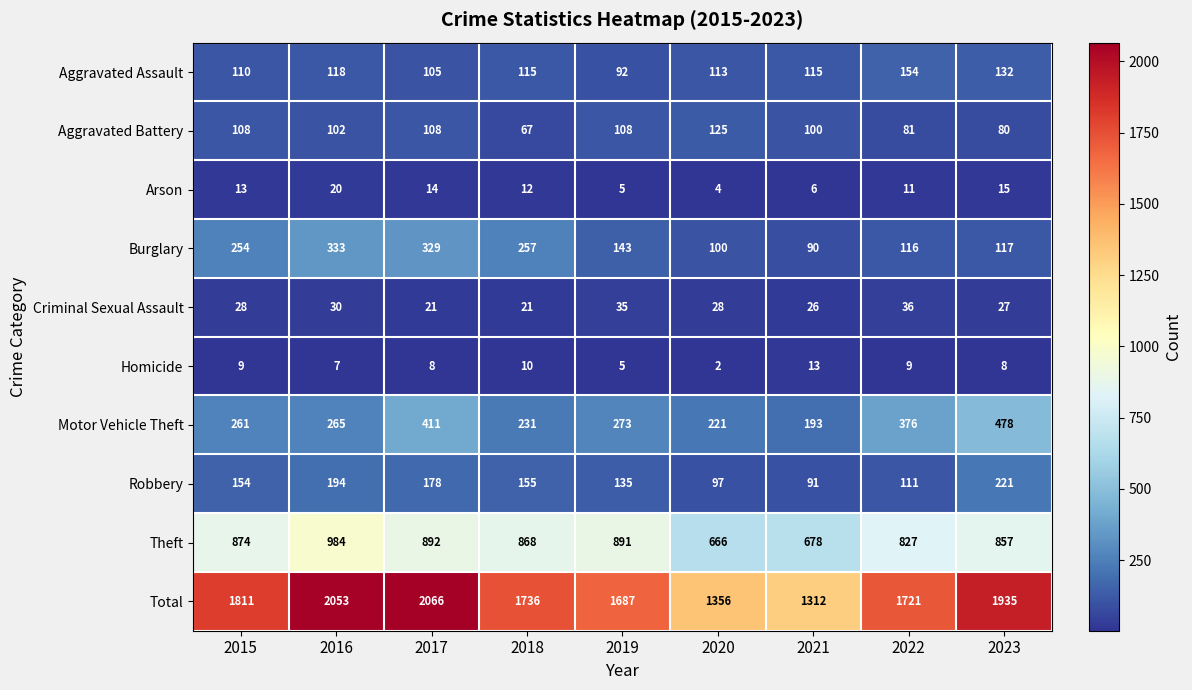

Is it true that Arson equals 11 at 2022?

True